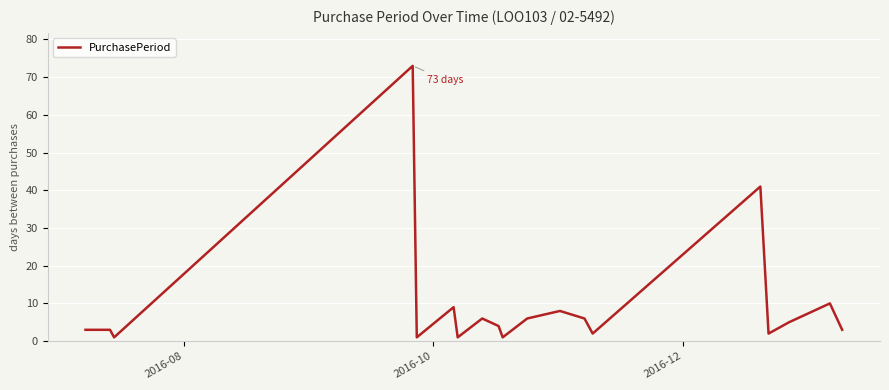

What is the difference between the maximum and minimum values?

72